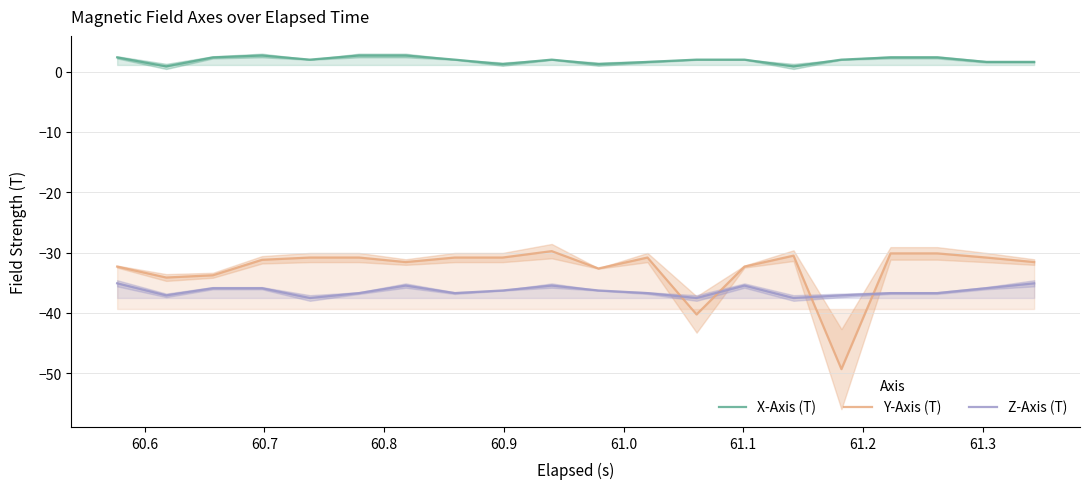

True or false: X-Axis (T) and Z-Axis (T) cross at least once.

False